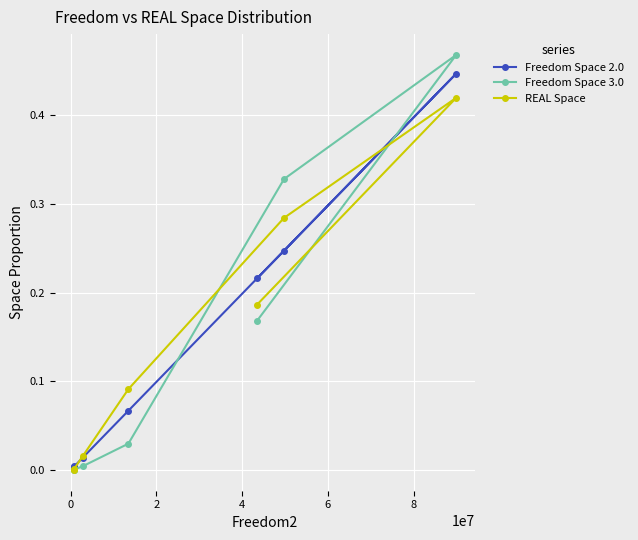

Reading left to right, transcribe all the data shown in this chart.

Freedom Space 2.0: 0.2	0.4	0.2	0.1	0.0	0.0	0.0
Freedom Space 3.0: 0.2	0.5	0.3	0.0	0.0	0.0	0.0
REAL Space: 0.2	0.4	0.3	0.1	0.0	0.0	0.0